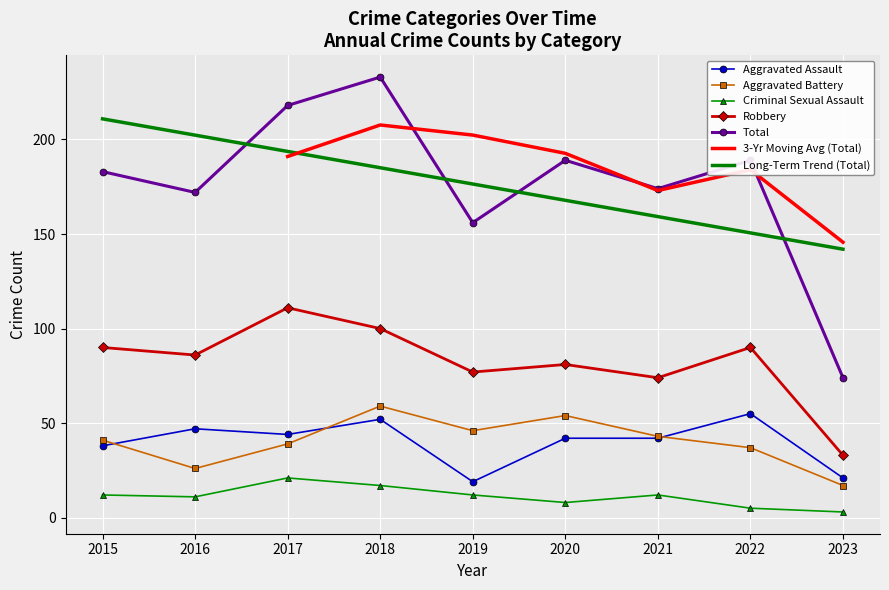

What is the sum of all Aggravated Assault values?

360.0